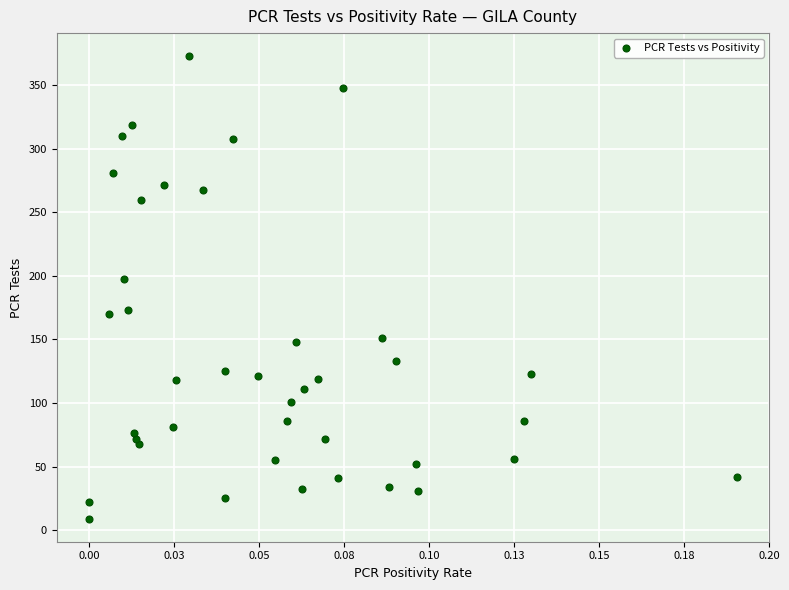

What Y value in the scatter plot is closest to 191?

198